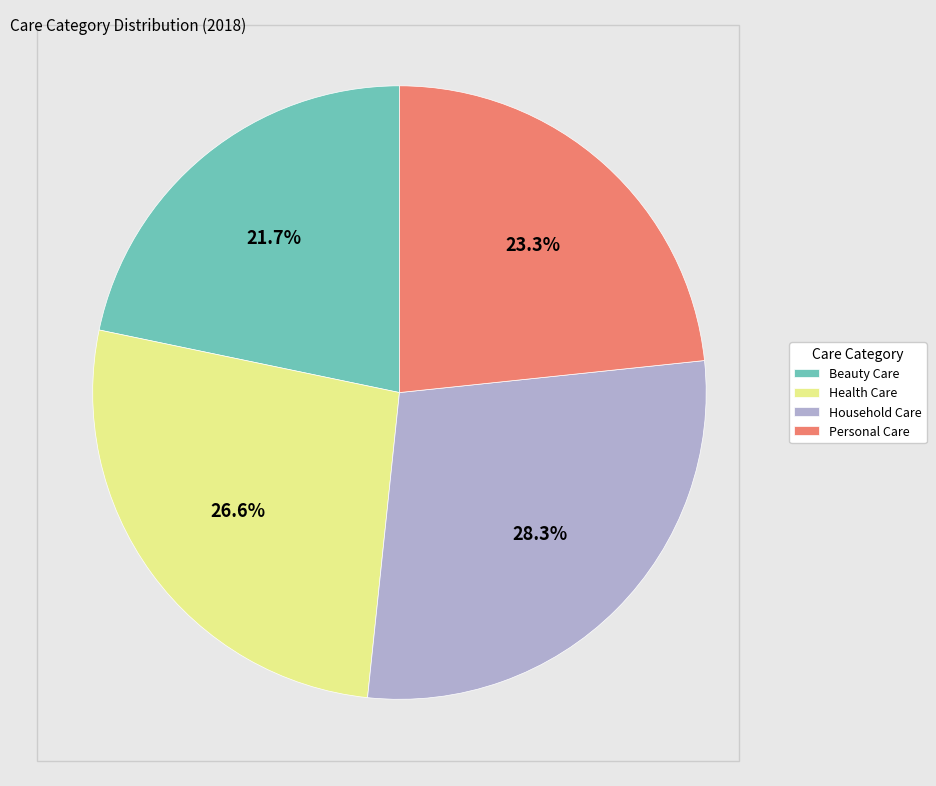

Approximately how many times larger is the value at Household Care compared to Health Care?

1.1